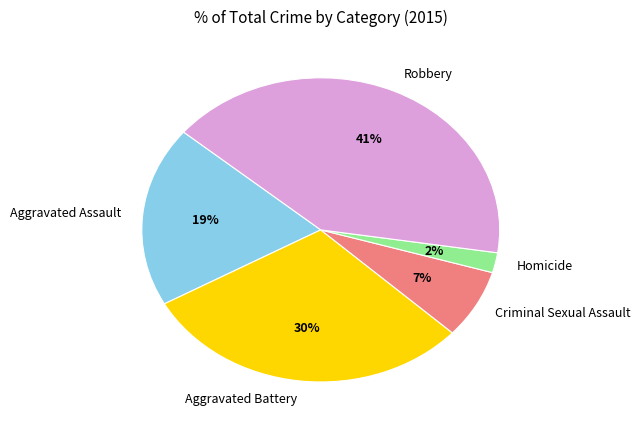

How many slices are in this pie chart?

5